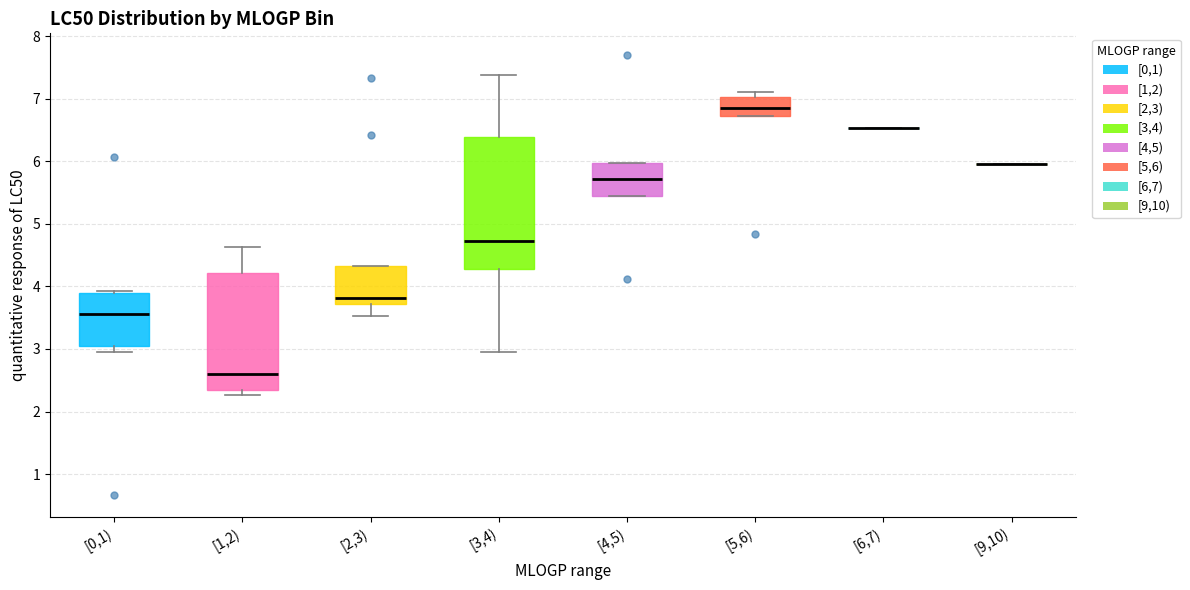

Reading left to right, transcribe this box plot: for each box, give where its median line is, the range the box spans, and where its two whiskers end, as read against the y-axis. The values are not printed on the chart, so give them approximately, as read against the axis.

[0,1): median 3.6, box 3.0 to 3.9, whiskers 3.0 (just below the box's lower edge) to 3.9 (just above the box's upper edge)
[1,2): median 2.6, box 2.4 to 4.2, whiskers 2.3 to 4.6
[2,3): median 3.8, box 3.7 to 4.3, whiskers 3.5 to 4.3
[3,4): median 4.7, box 4.3 to 6.4, whiskers 3.0 to 7.4
[4,5): median 5.7, box 5.4 to 6.0, whiskers 5.4 to 6.0
[5,6): median 6.9, box 6.7 to 7.0, whiskers 6.7 to 7.1
[6,7): box collapsed to a line at 6.5, whiskers 6.5 to 6.5
[9,10): box collapsed to a line at 6.0, whiskers 6.0 to 6.0